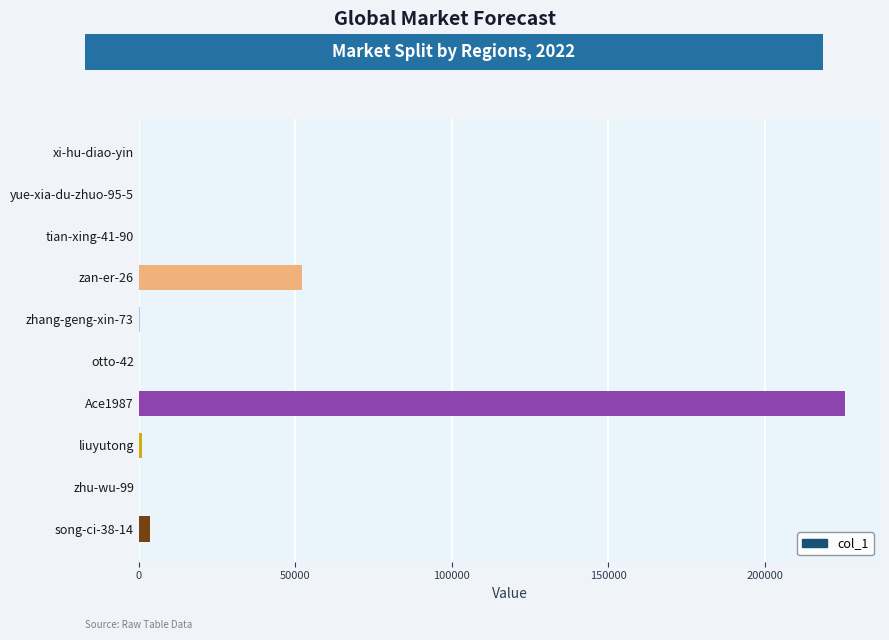

At which label is the value closest to 112812?

zan-er-26